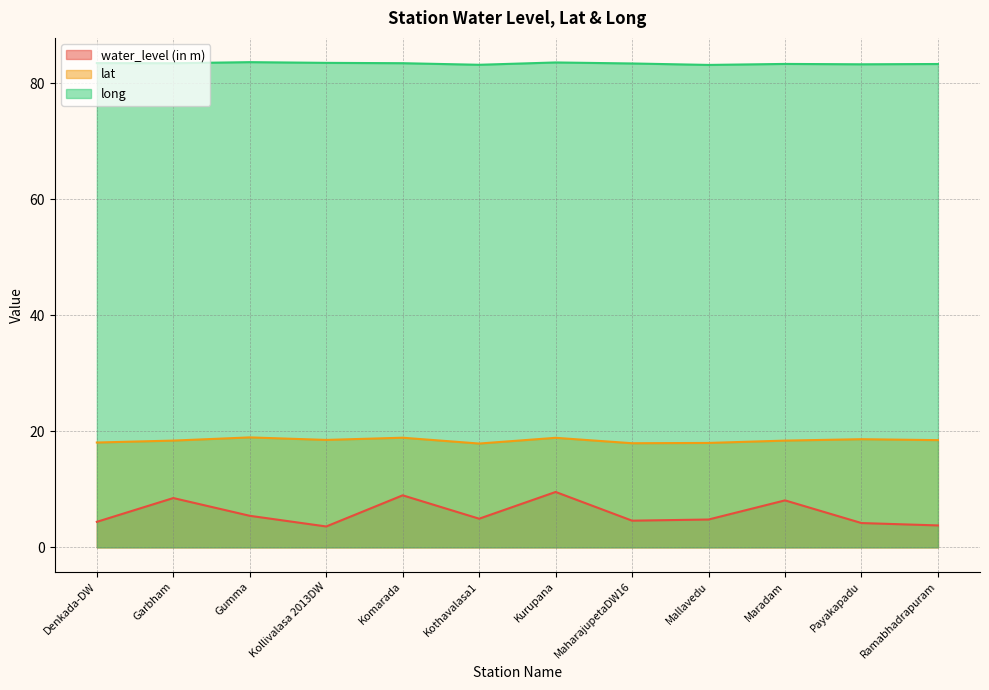

How many lines are shown in the chart?

3